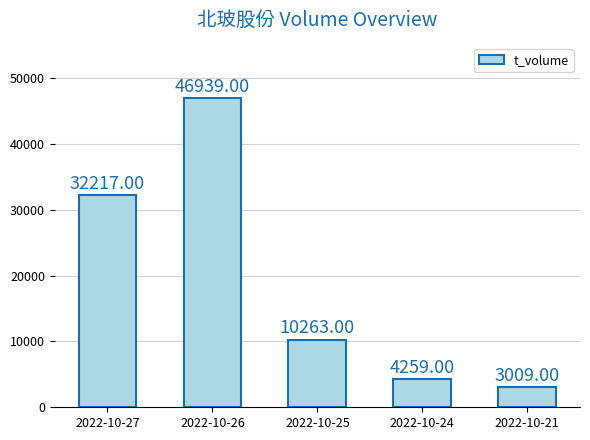

Rank the categories by value from lowest to highest.

2022-10-21, 2022-10-24, 2022-10-25, 2022-10-27, 2022-10-26